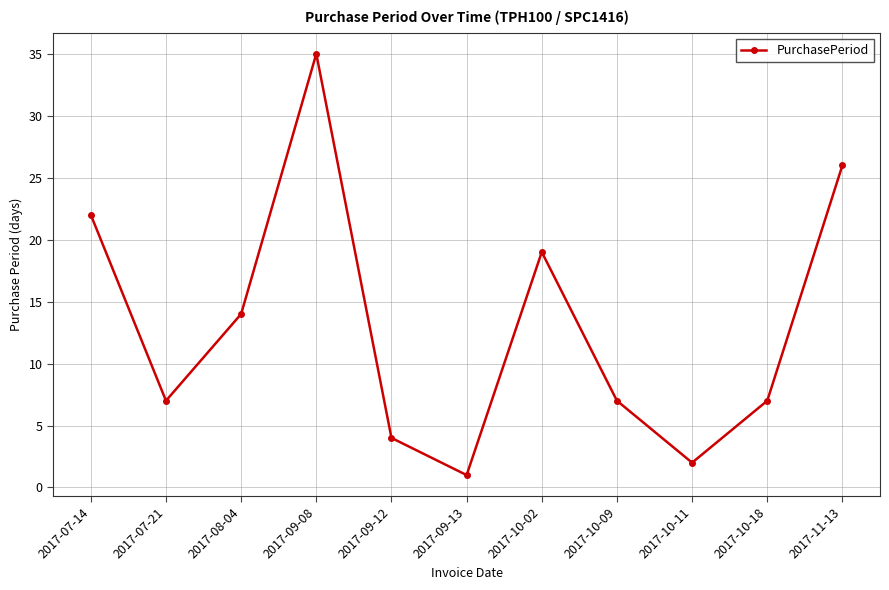

At which category does the data reach its first local valley?

2017-07-21